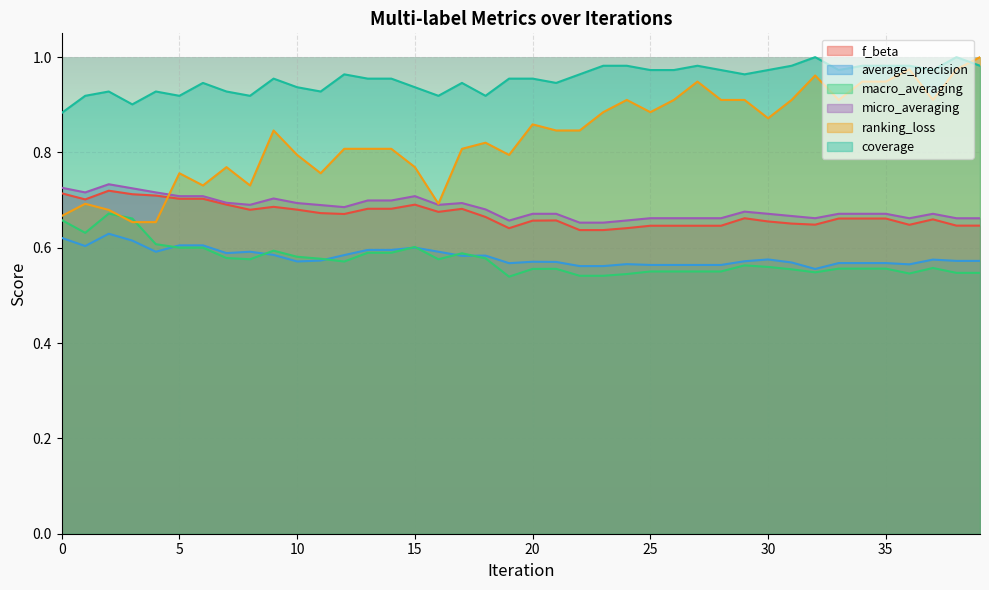

Does the chart display data point markers on the line(s)?

No